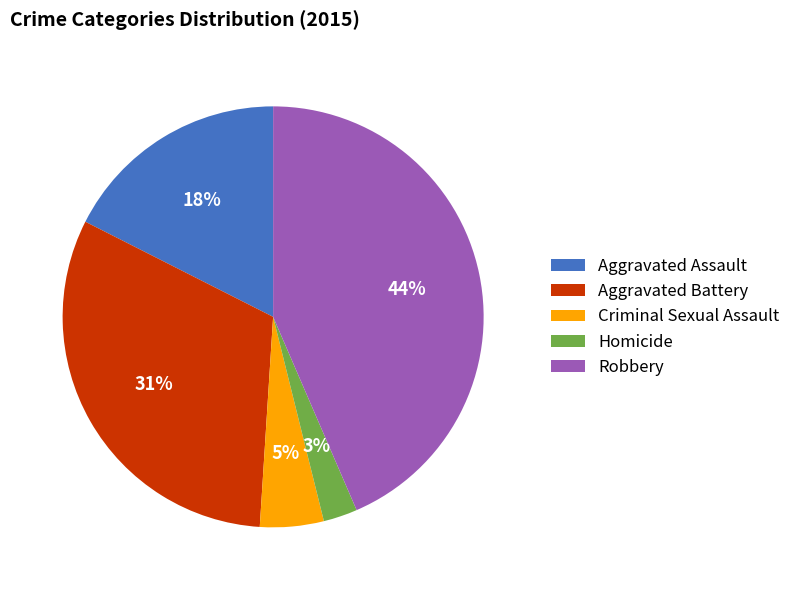

Rank the categories by value from highest to lowest.

Robbery, Aggravated Battery, Aggravated Assault, Criminal Sexual Assault, Homicide